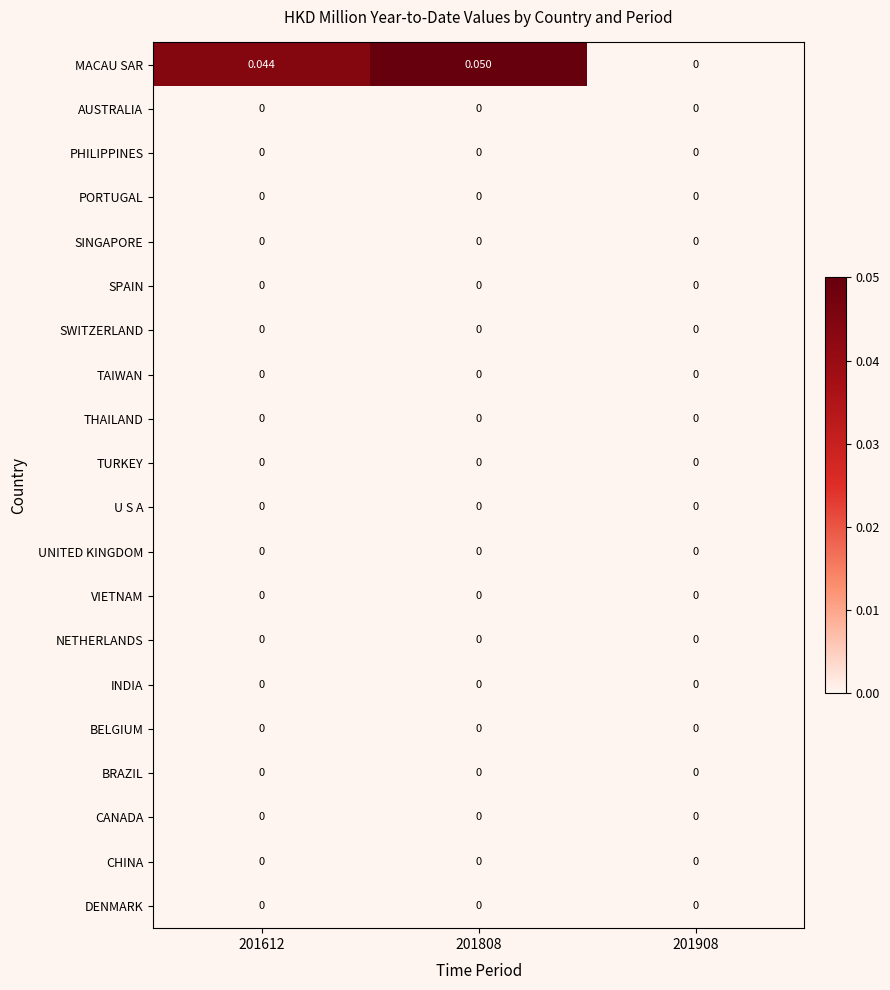

Which series has the largest total across all categories?

MACAU SAR